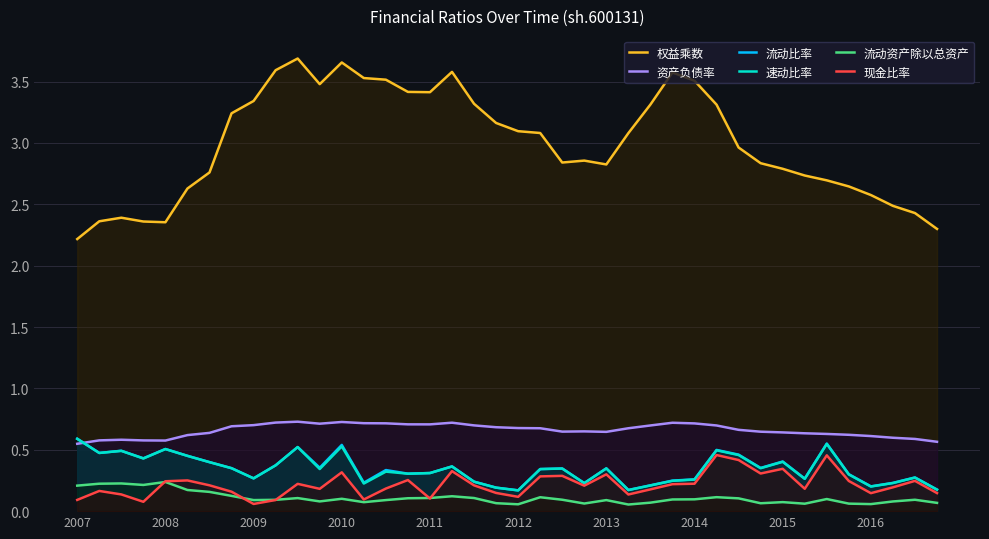

True or false: 资产负债率 has more than 0 points higher than both neighbors.

True